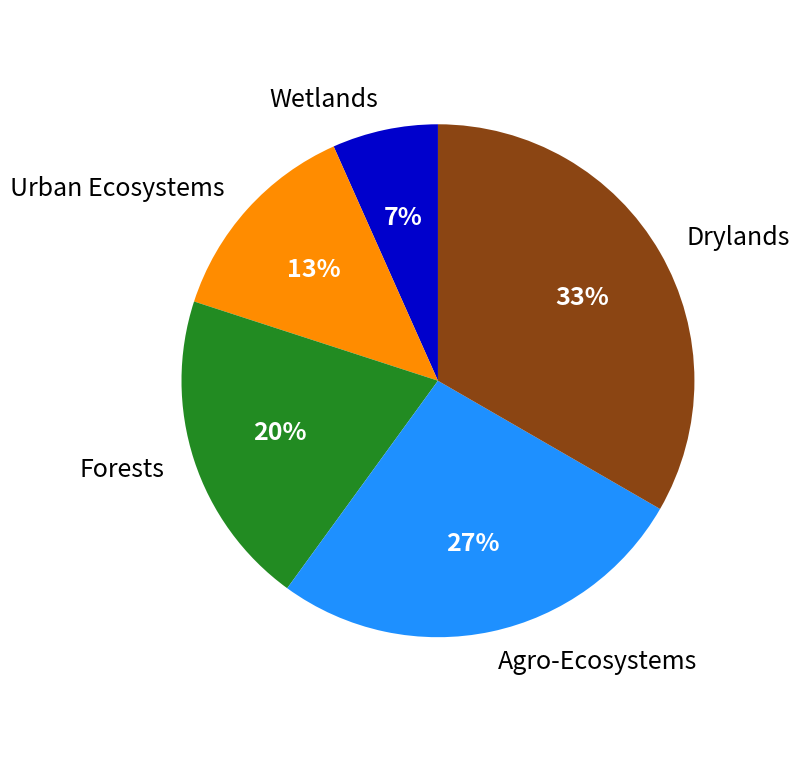

Does any single category account for the majority?

No